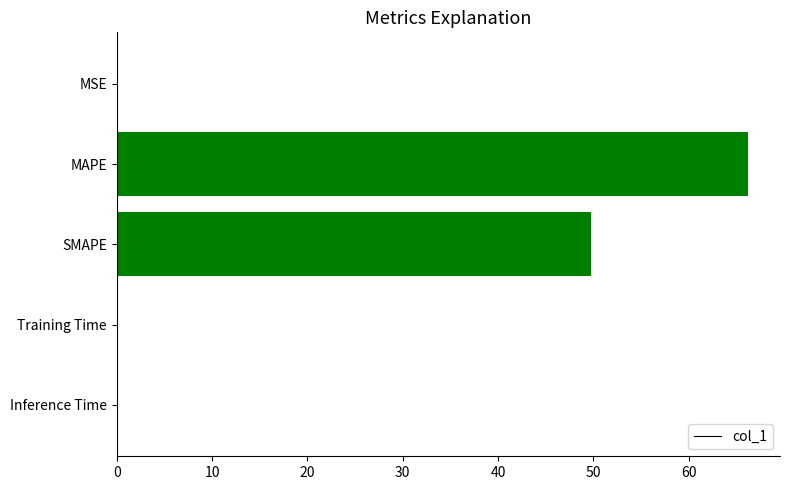

The chart shows a value of 49.8 at SMAPE. True or false?

True